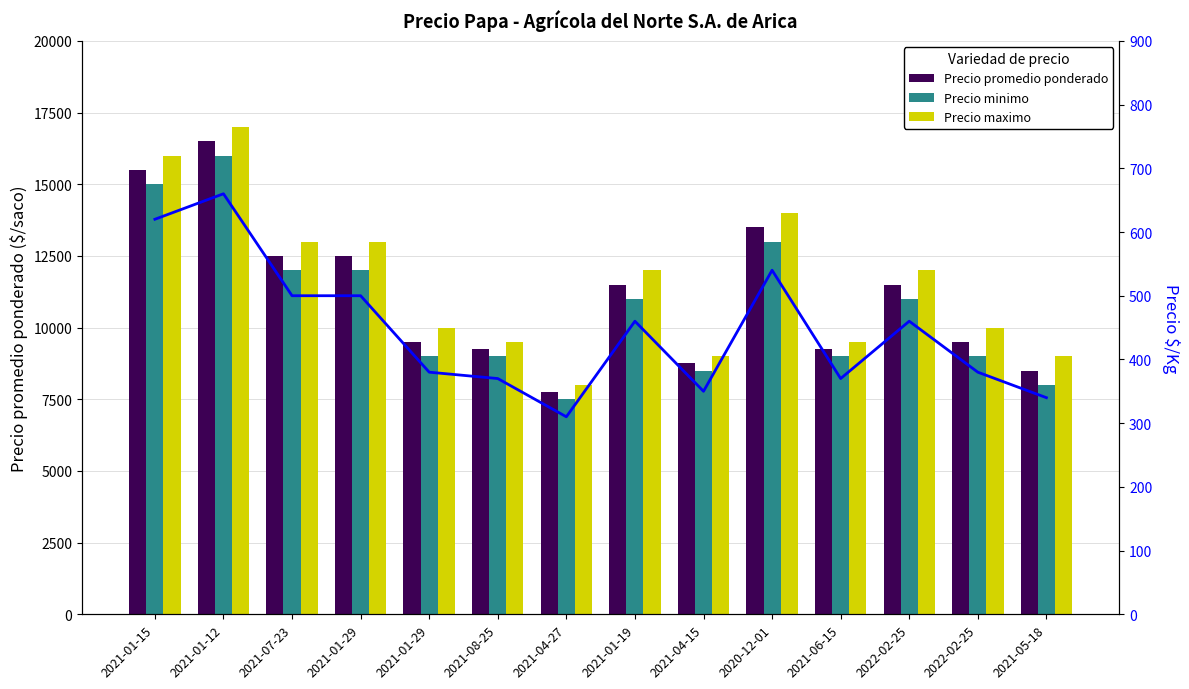

At which category is the sum across all series the highest?

2021-01-12